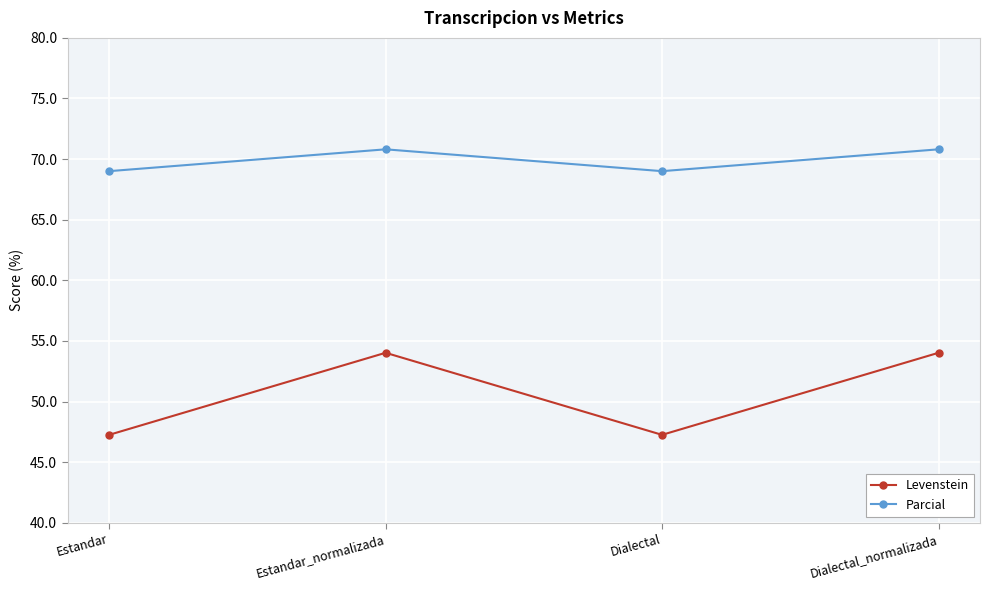

What value does the Parcial series have at Estandar?

69.0